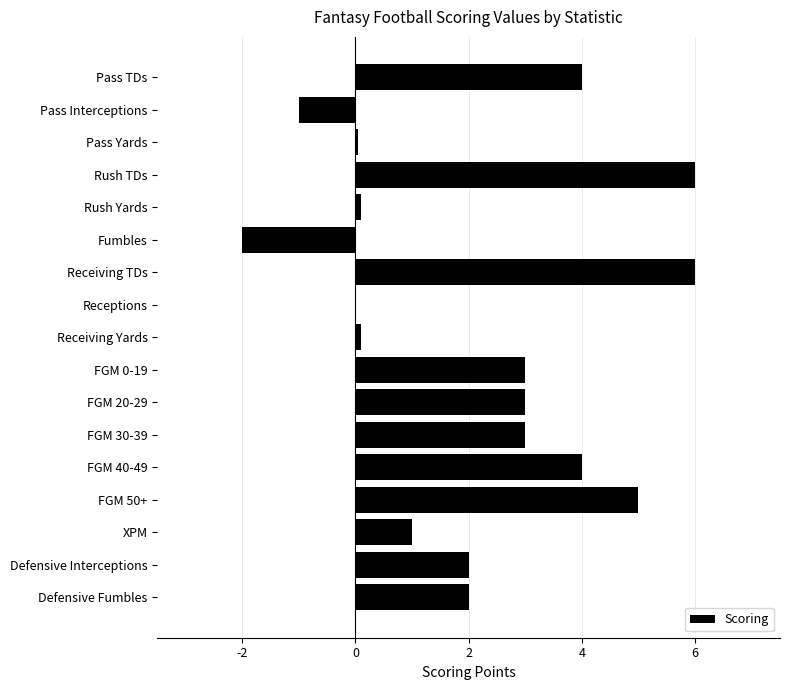

The chart shows a value of 7.9 at FGM 50+. True or false?

False